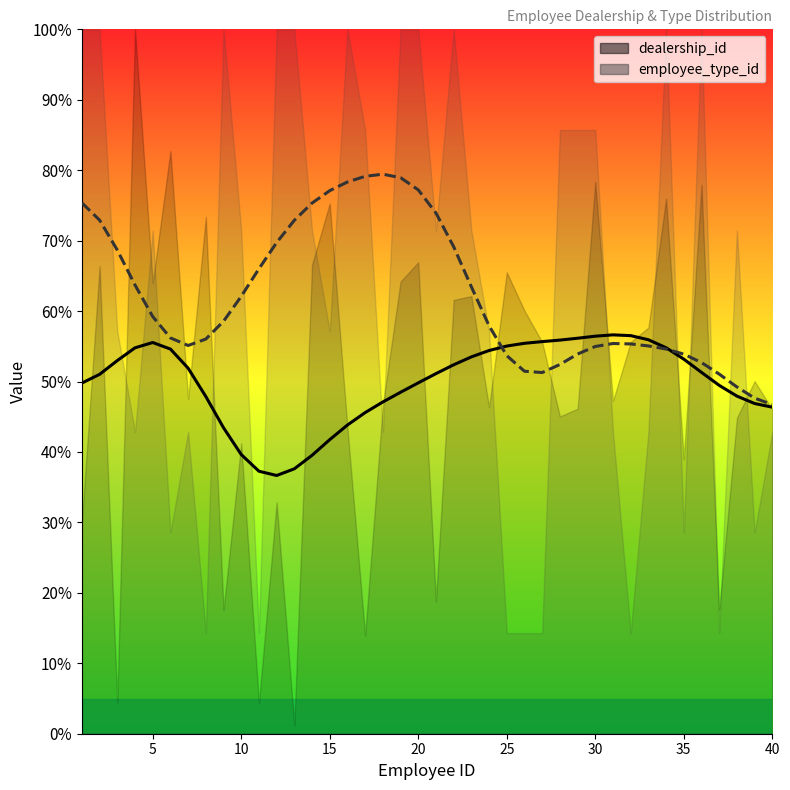

What is the value of the employee_type_id point at the 8th from the left?

14.3